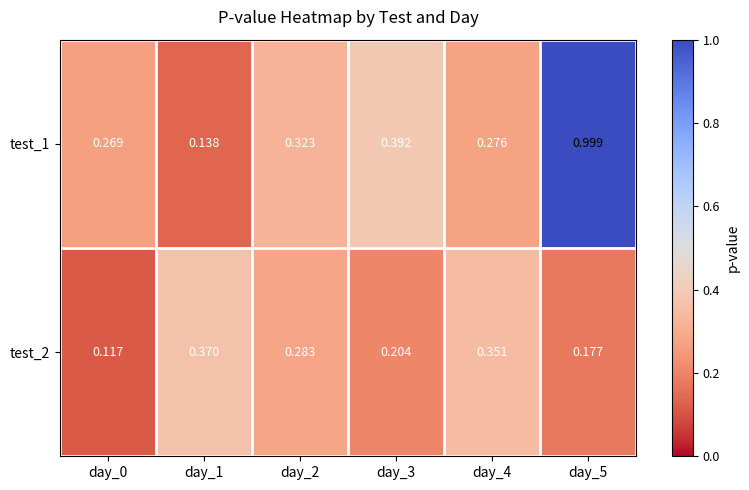

Is the value of test_1 at day_5 greater than the value of test_2 at day_1?

Yes